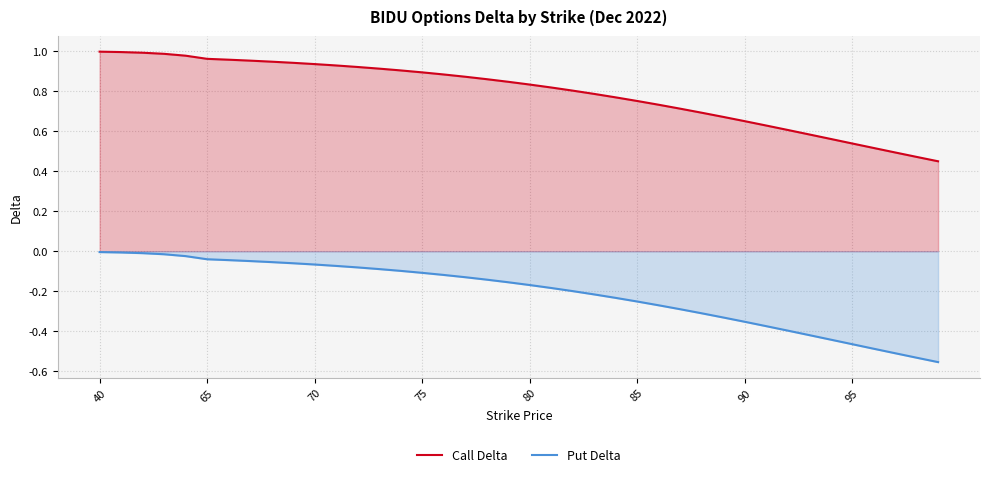

At which category is the sum across all series the highest?

40